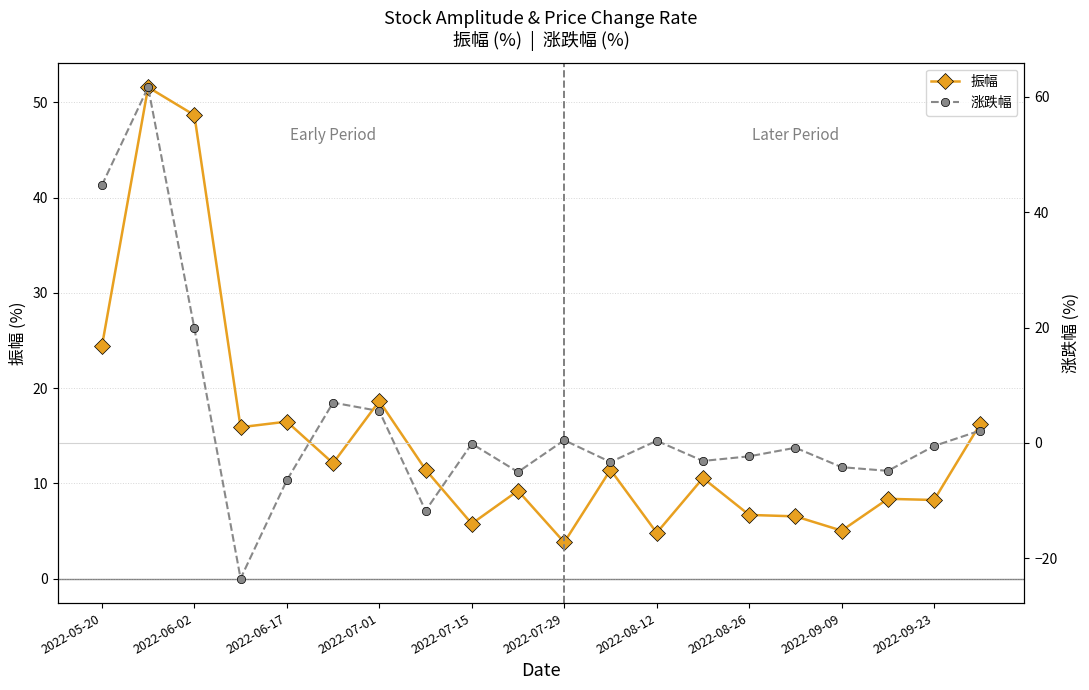

Is this an area chart (filled region under the line)?

No